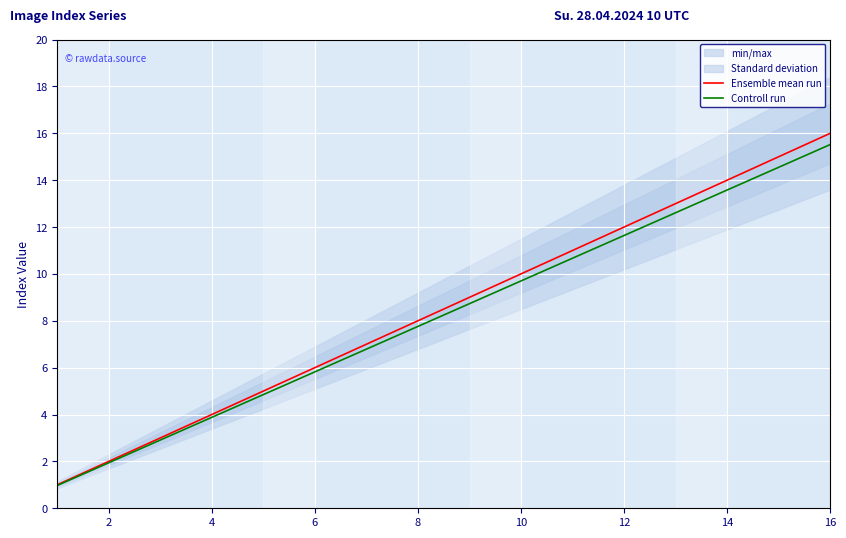

True or false: Ensemble mean run and Controll run cross at least once.

False